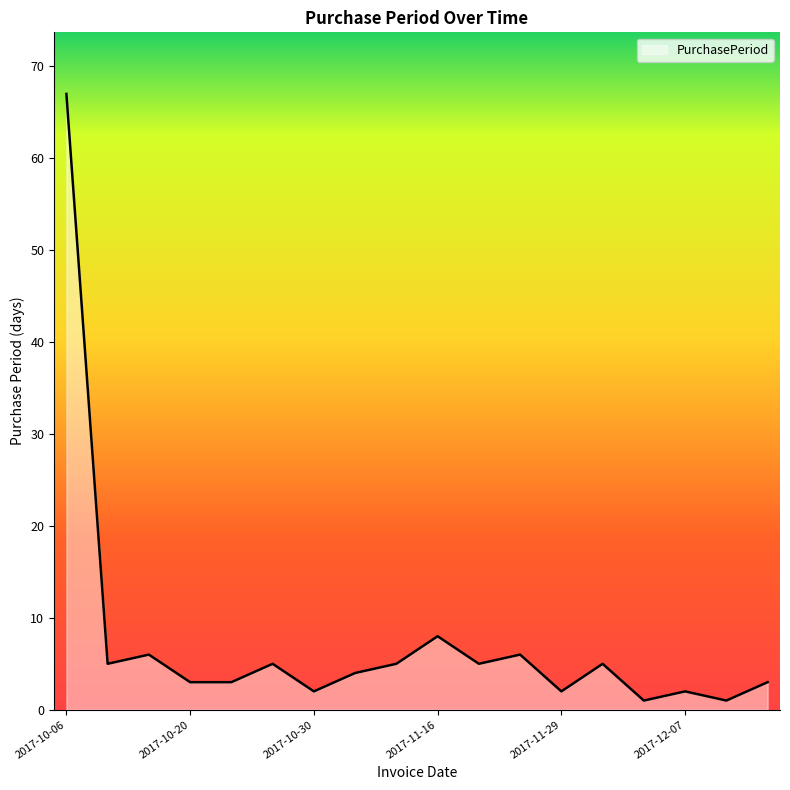

What is the difference between the maximum and minimum values?

66